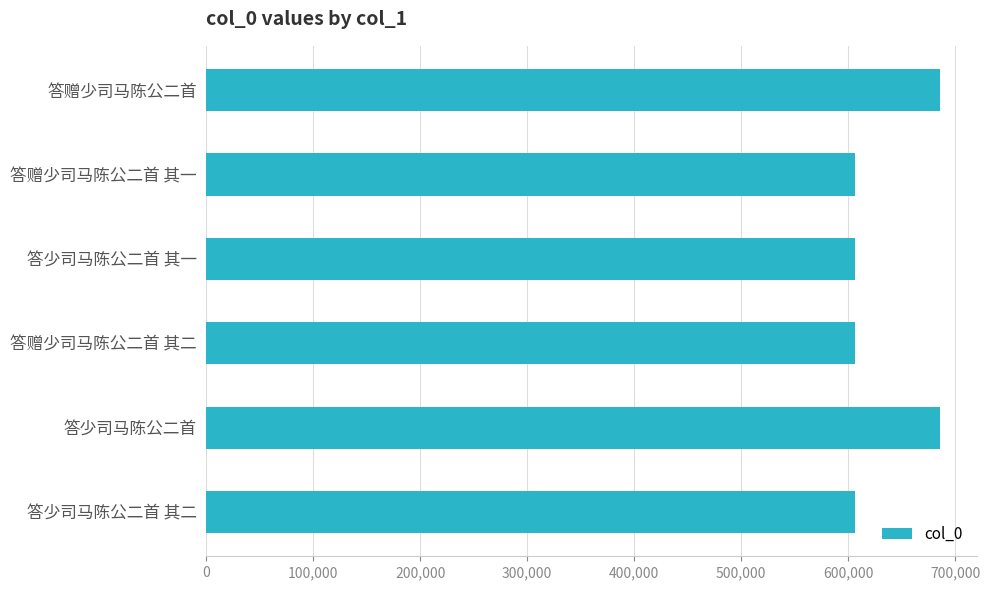

How many values are below 606763?

3